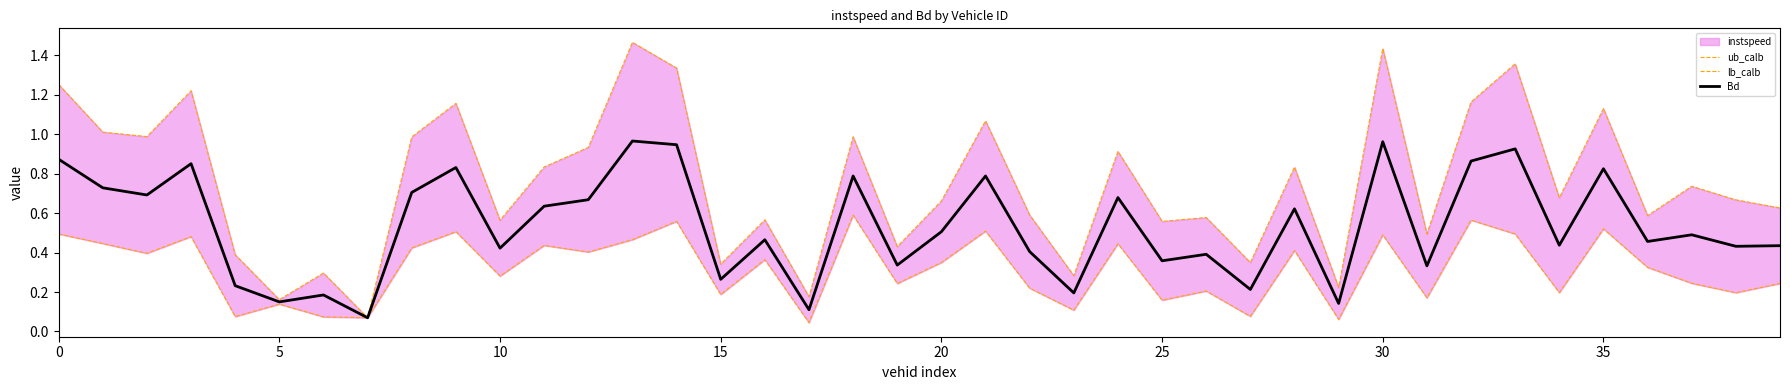

Rank the series at 33 from highest to lowest value.

ub_calb, Bd, lb_calb